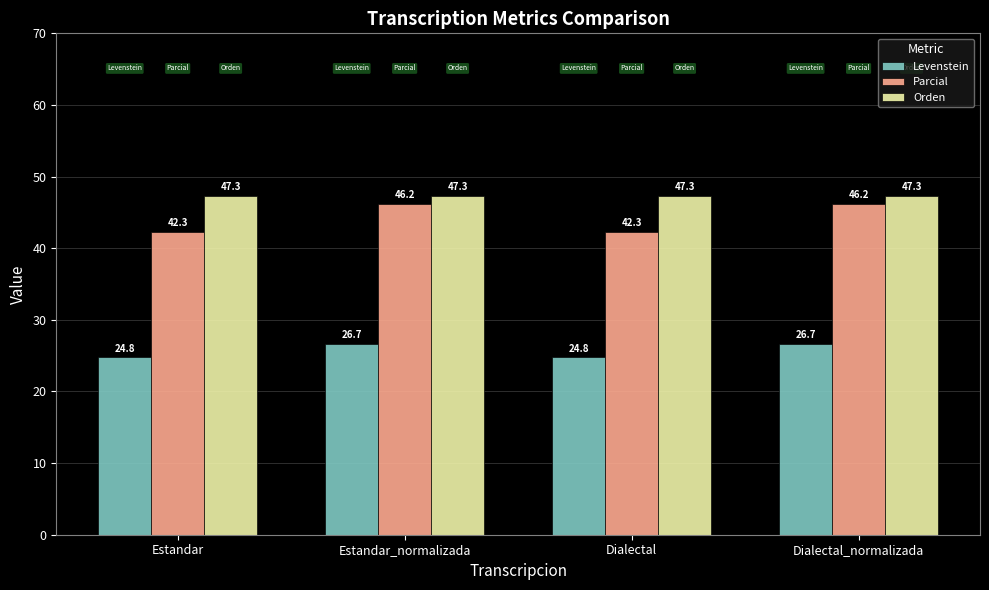

What are all the series names shown in the legend?

Levenstein, Parcial, Orden